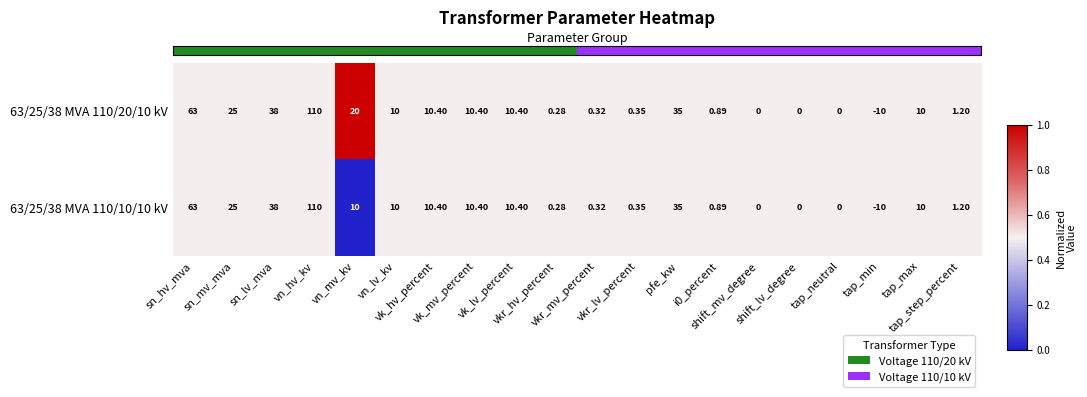

How many distinct data groups are displayed?

2